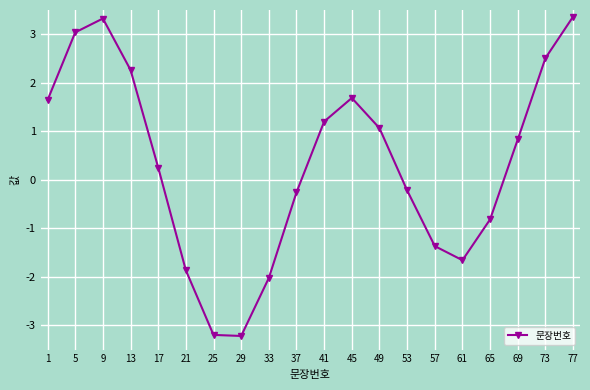

Count the number of categories in the chart.

20